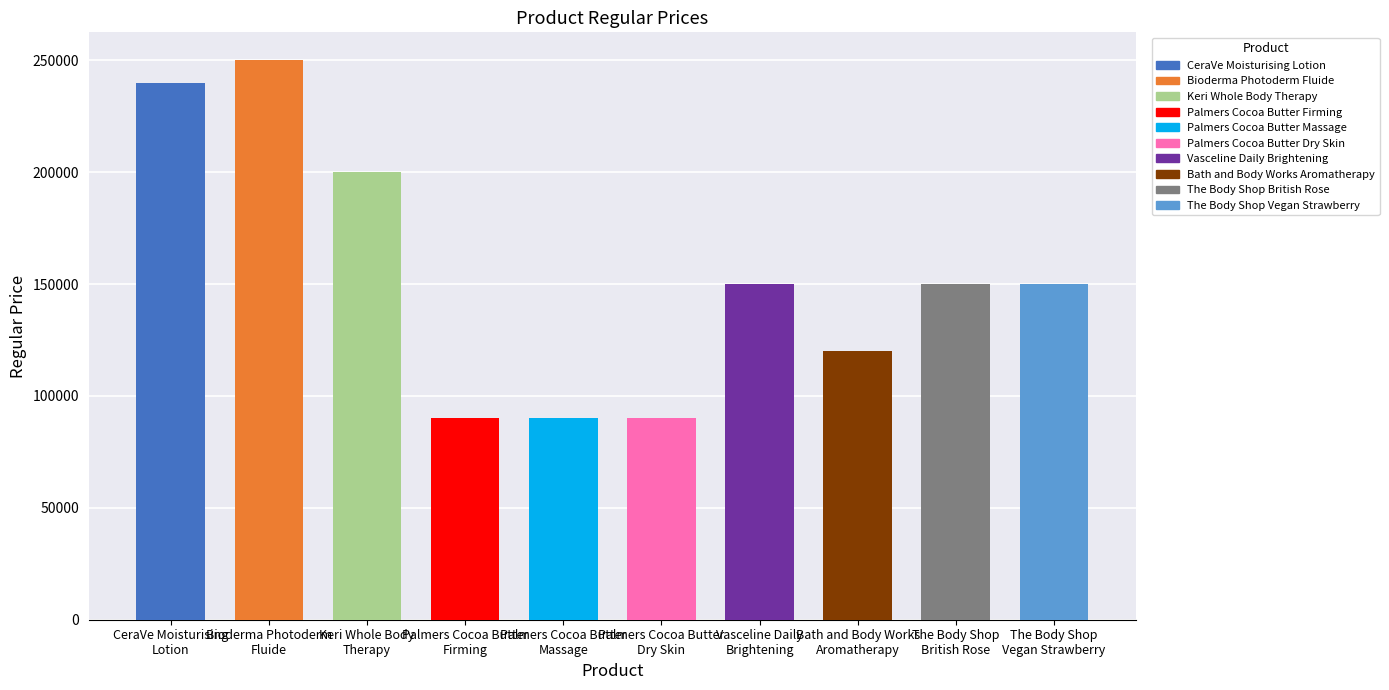

What is the sum of all values?

1530000